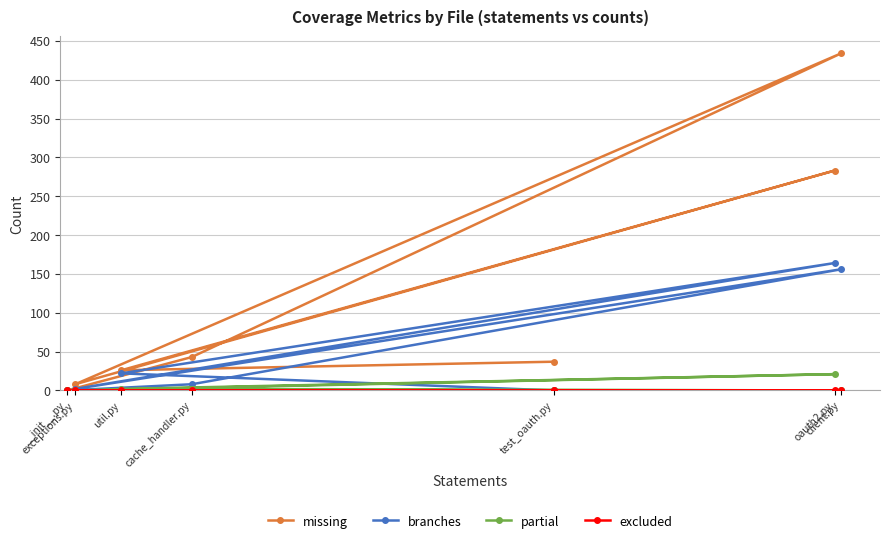

The value of branches at exceptions.py is 3. True or false?

False